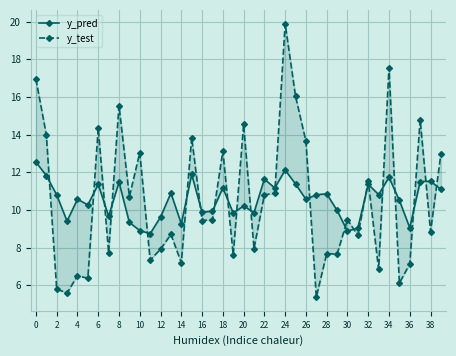

What is the lowest value of the y_test series?

5.4